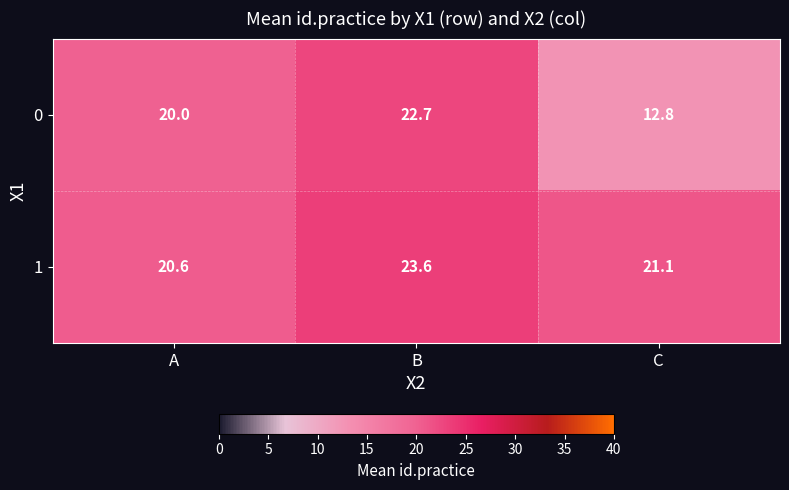

True or false: 0 has a value of 27.8 at A.

False